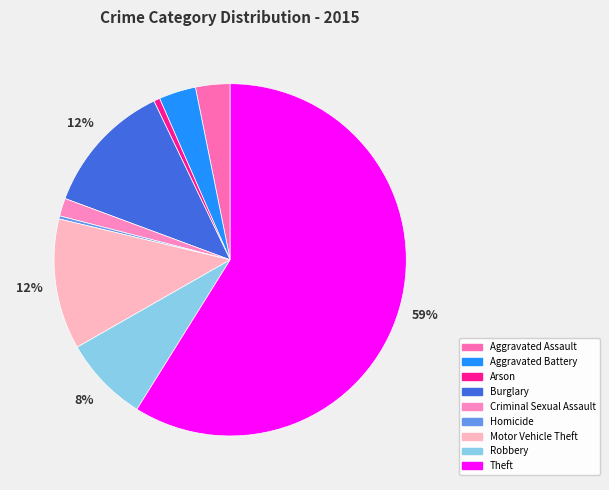

Which category has the biggest portion of the pie?

Theft